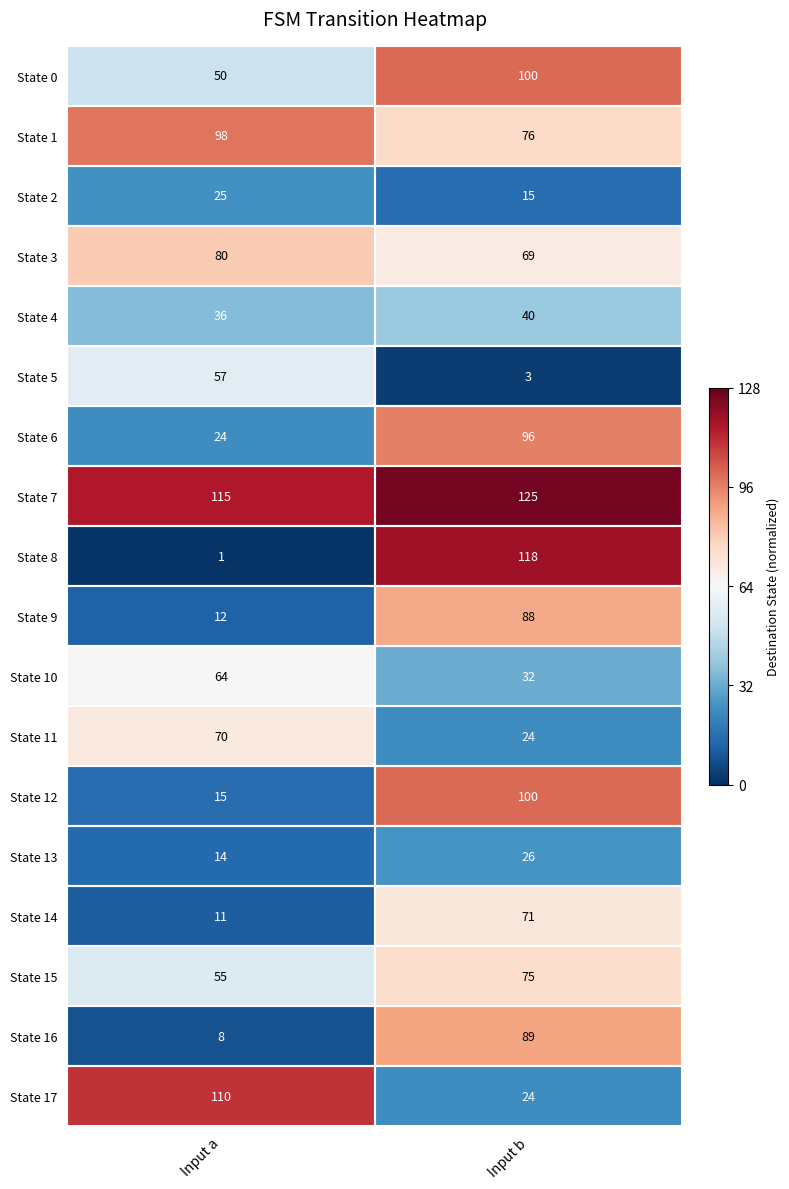

Which category has the lowest value across all series?

Input a